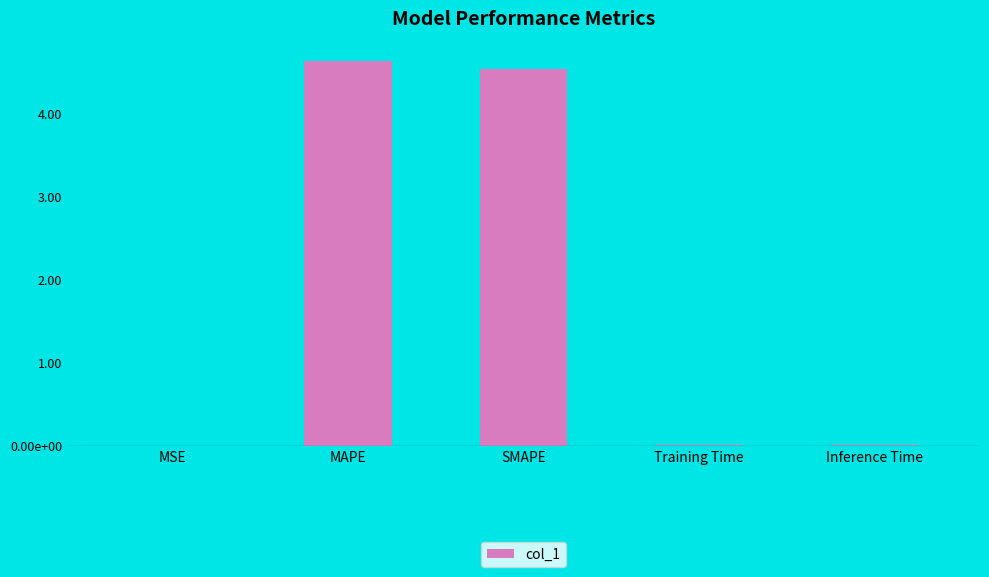

Are the bars horizontal?

No